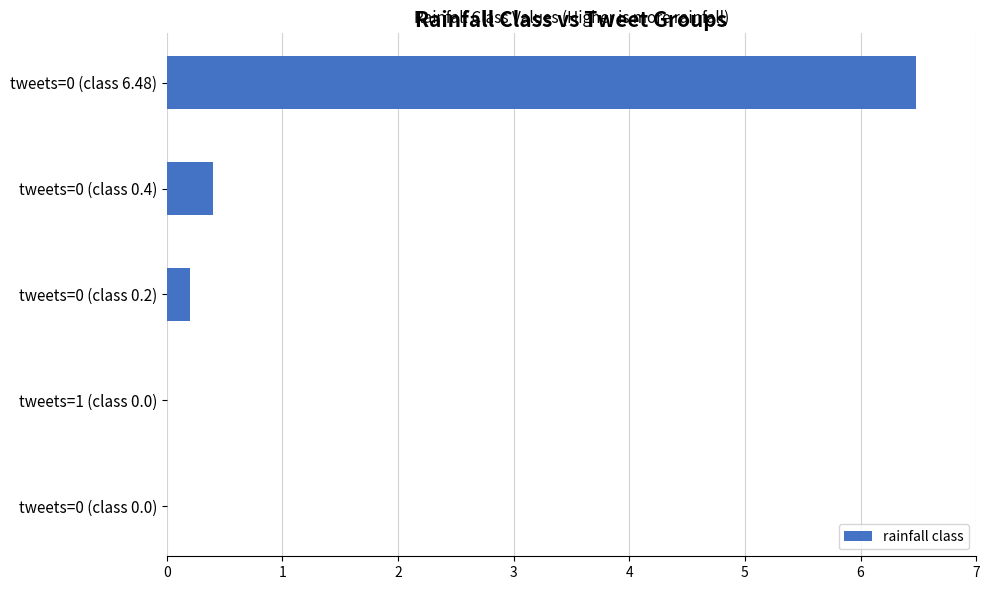

At which label is the value closest to 3?

tweets=0 (class 0.4)